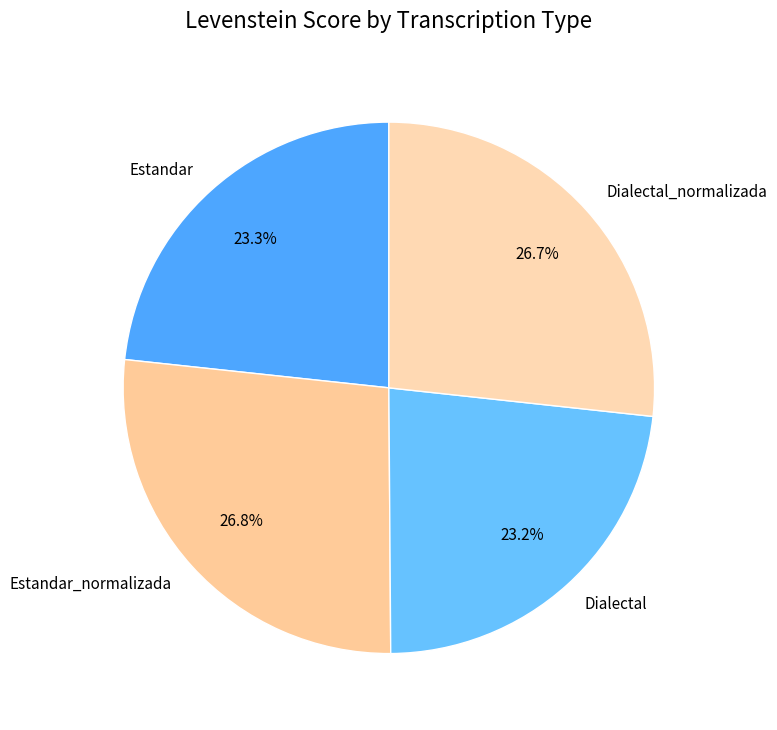

Which has a higher value, Estandar_normalizada or Estandar?

Estandar_normalizada